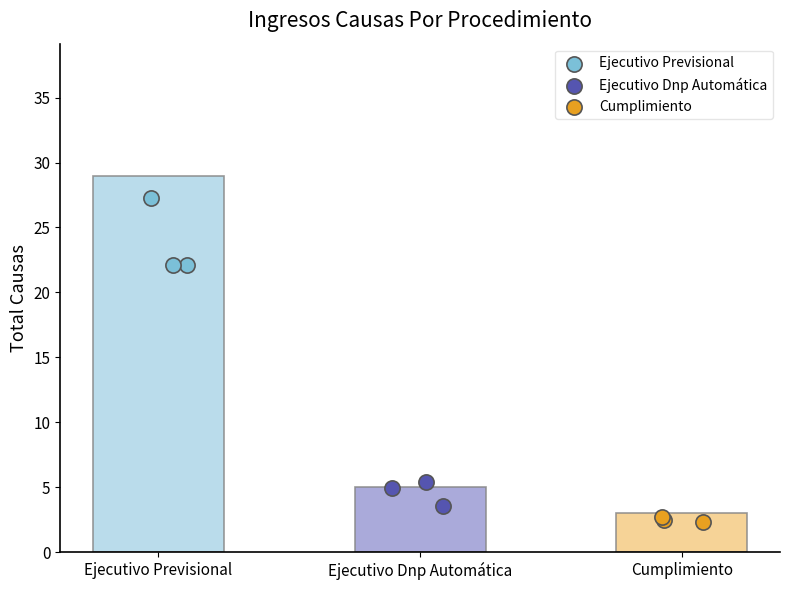

Which series contains the highest Y value?

Ejecutivo Previsional